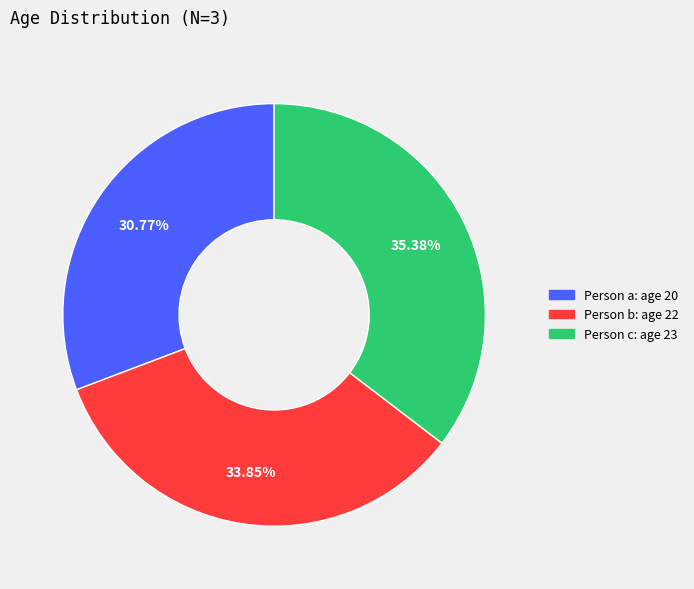

Rank the categories by value from lowest to highest.

Person a: age 20, Person b: age 22, Person c: age 23